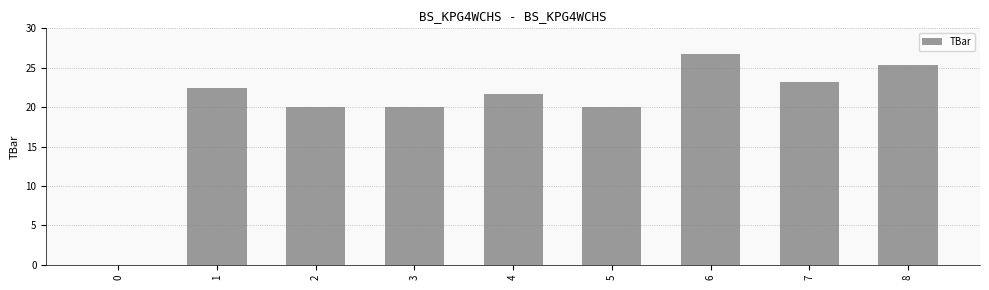

Is it true that the value at 0 is -18.3?

False